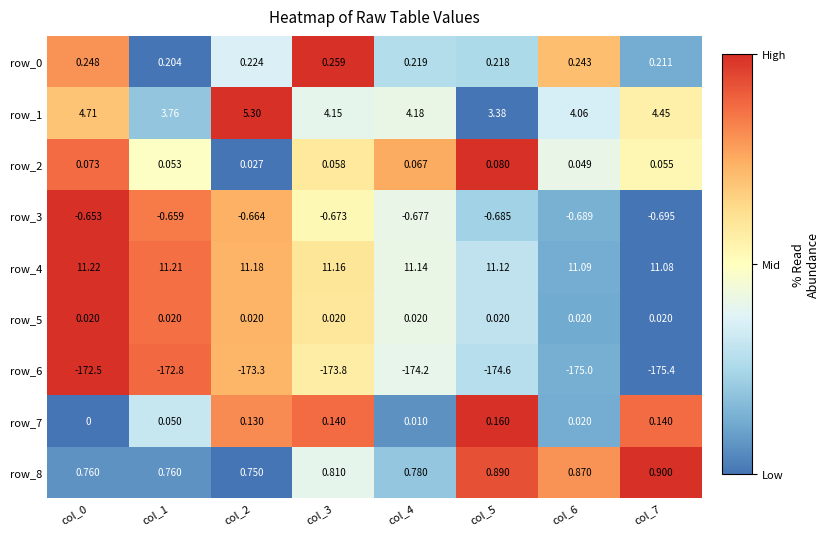

Is the value of row_8 at col_2 greater than the value of row_4 at col_1?

No